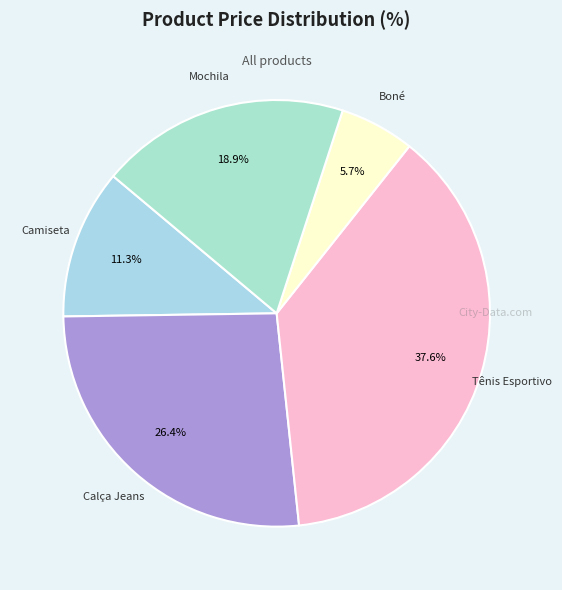

Count the number of slices in the pie.

5